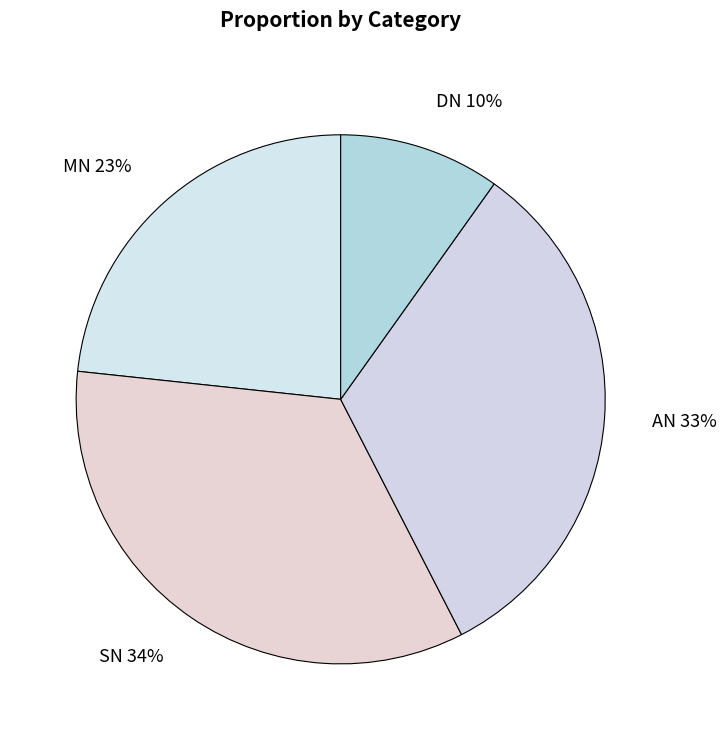

Which has a higher value, AN or SN?

SN